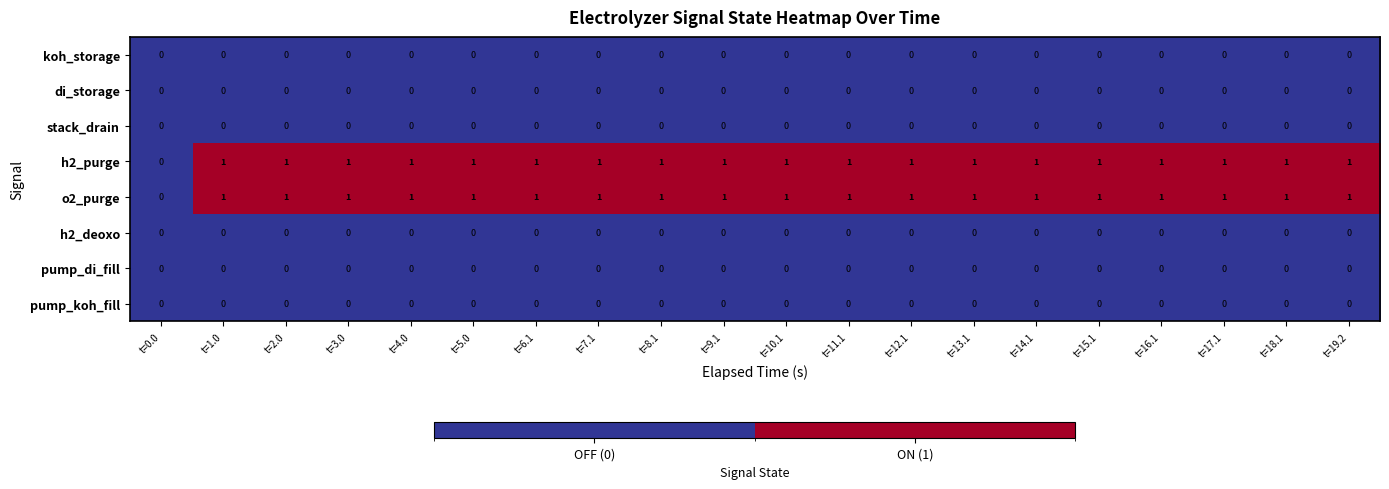

The stack_drain series shows 0 at t=0.0. True or false?

True